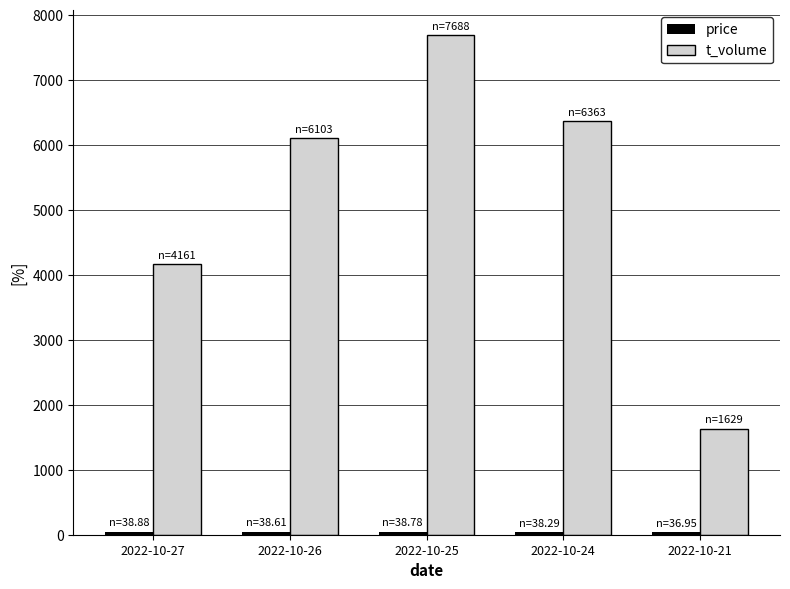

What is the average value of the t_volume series?

5188.8